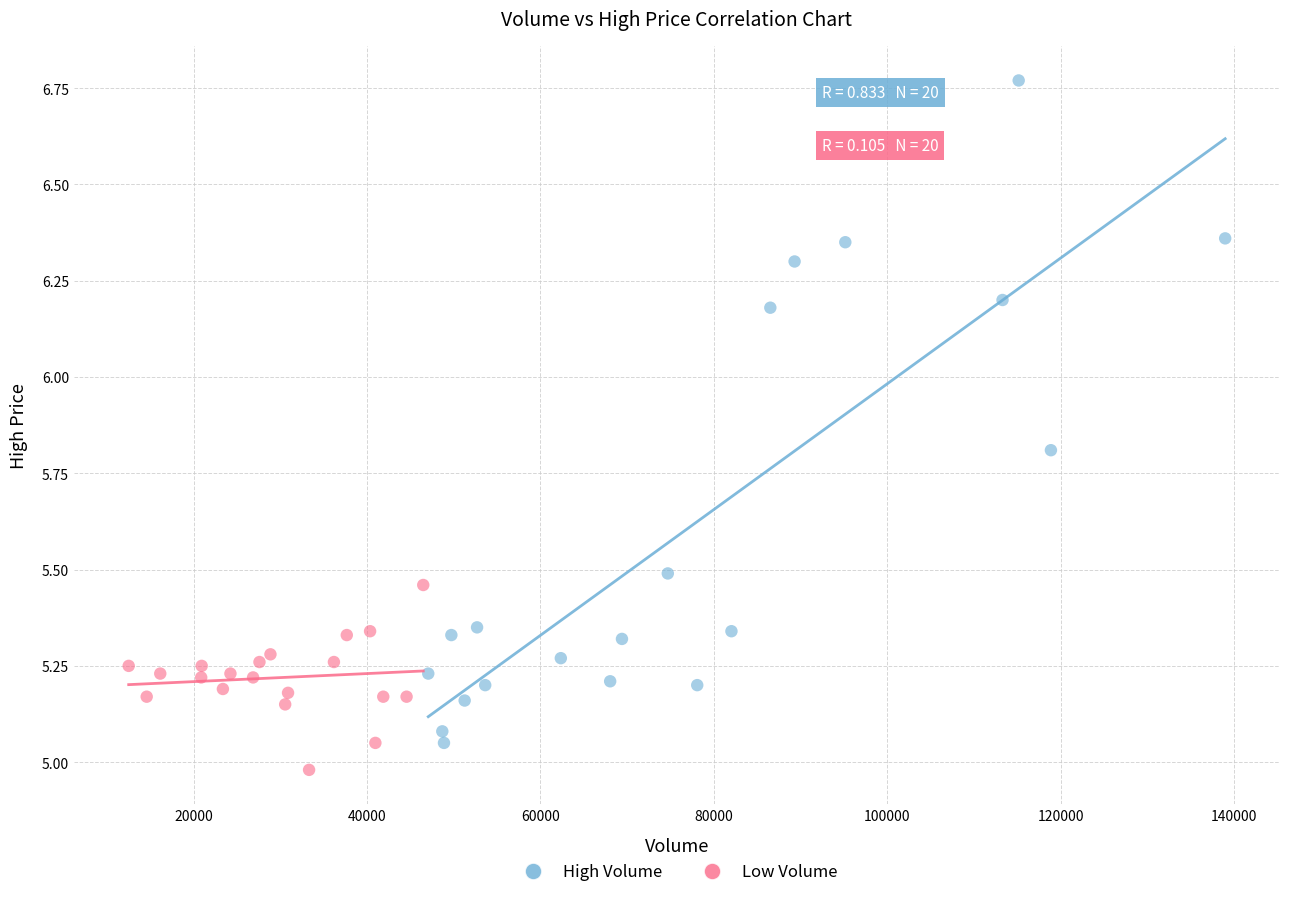

Which series has the widest spread of Y values?

High Volume